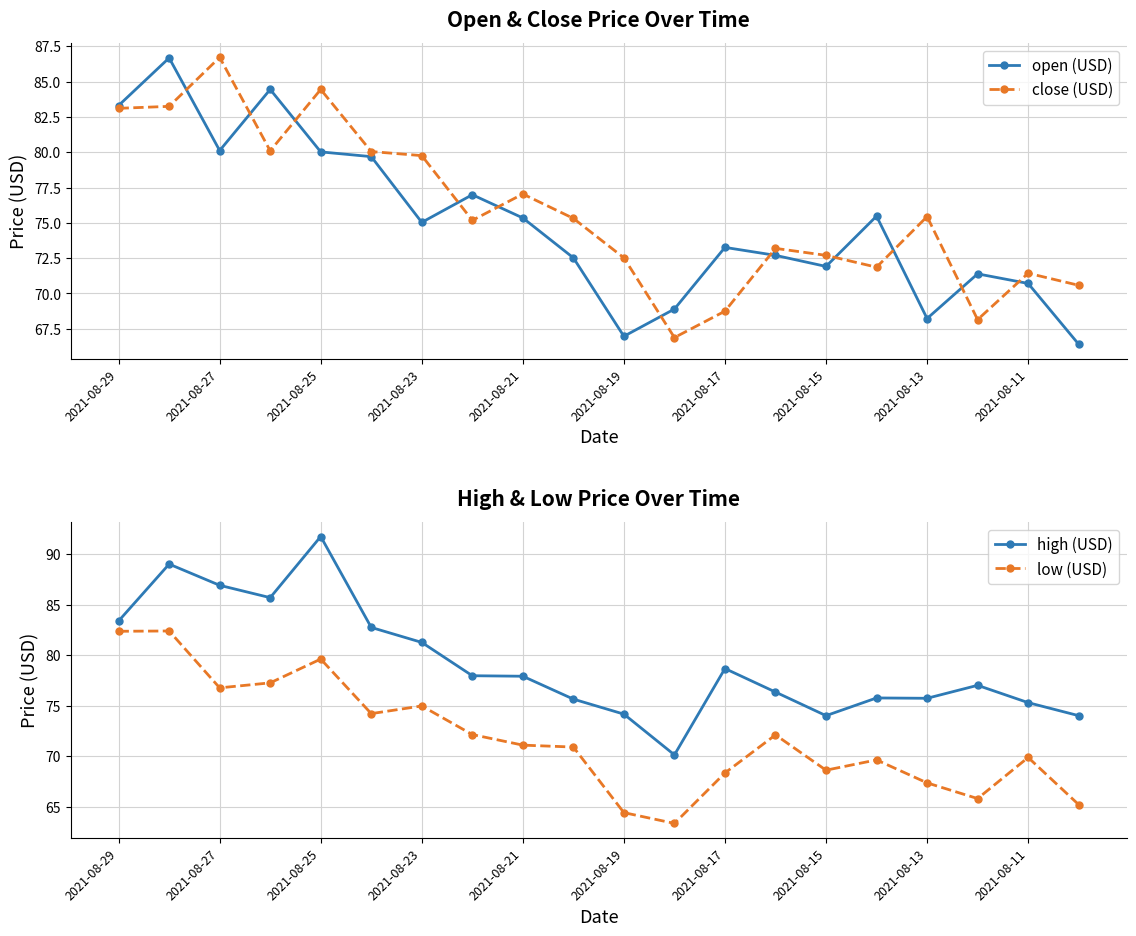

What is the approximate value of high (USD) at 2021-08-19?

74.1